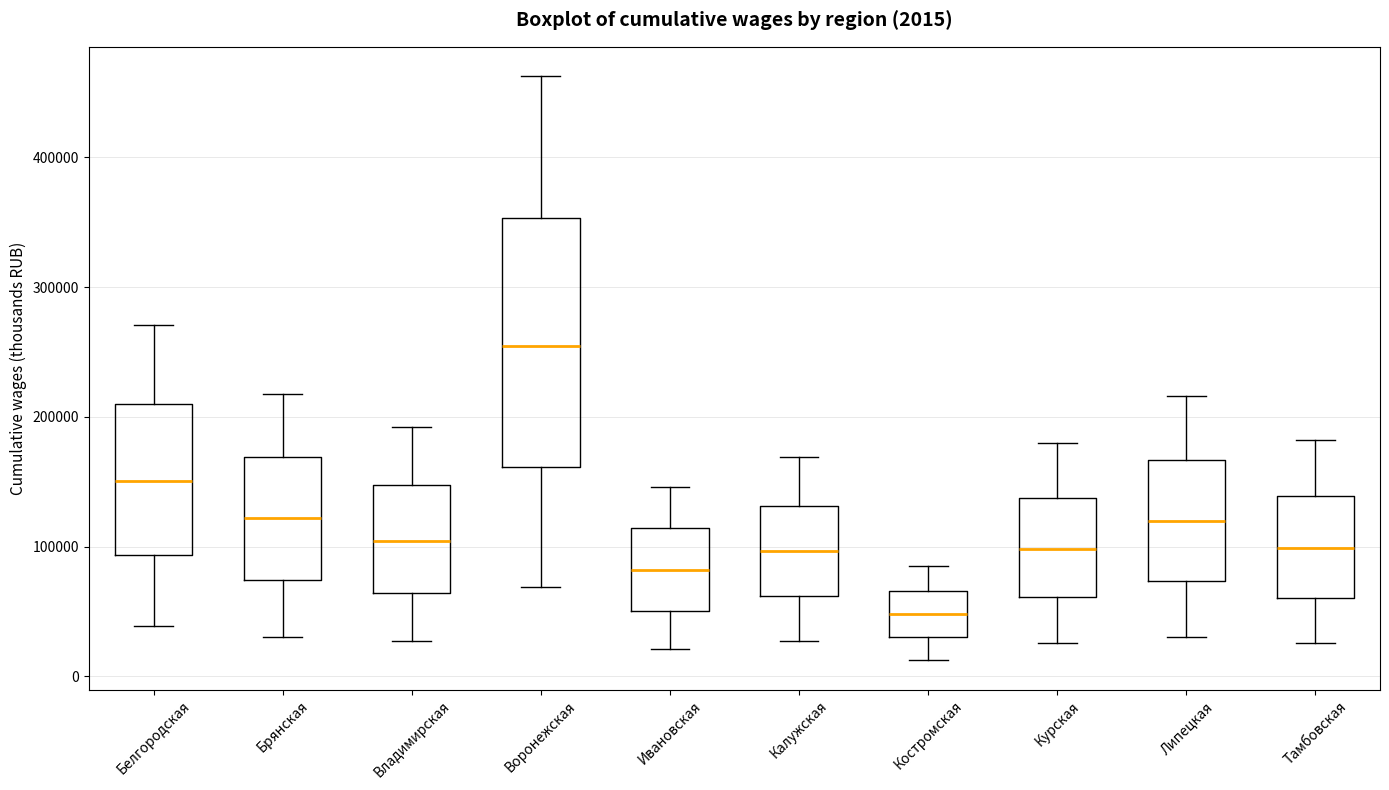

Which box has the highest median line?

Воронежская